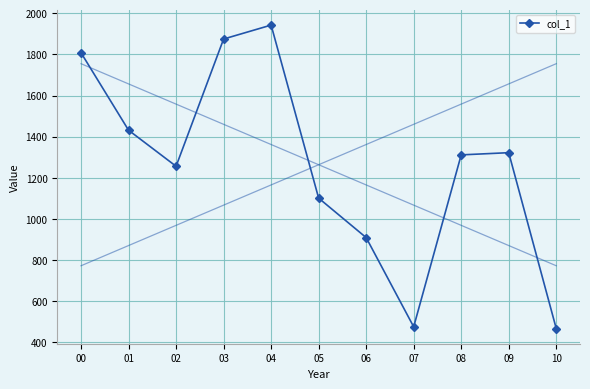

The value at 07 is 476.2. True or false?

True